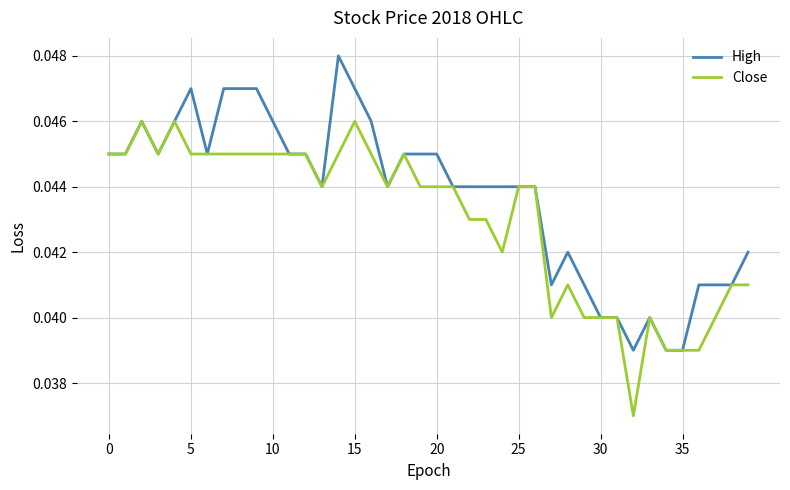

Rank the series by their average value, from highest to lowest.

High, Close